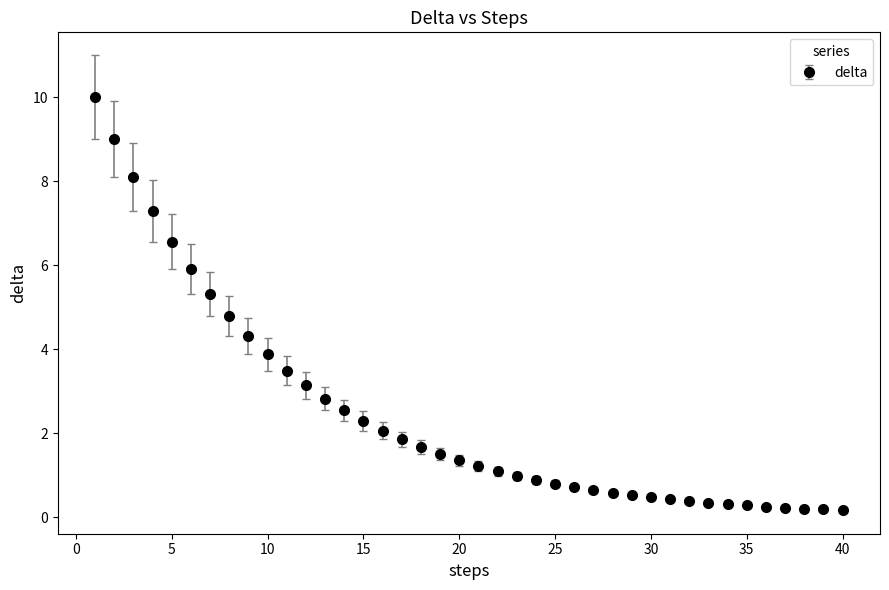

What is the average value?

2.5